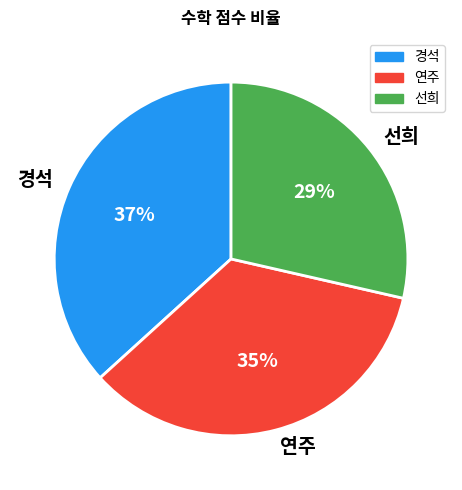

To the nearest percent, what portion does 선희 represent?

29%